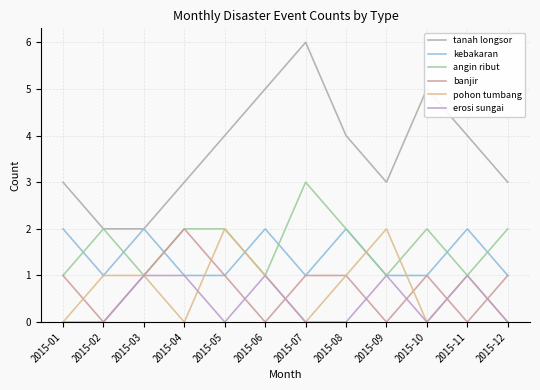

What is the spread (max minus min) of values at 2015-12?

3